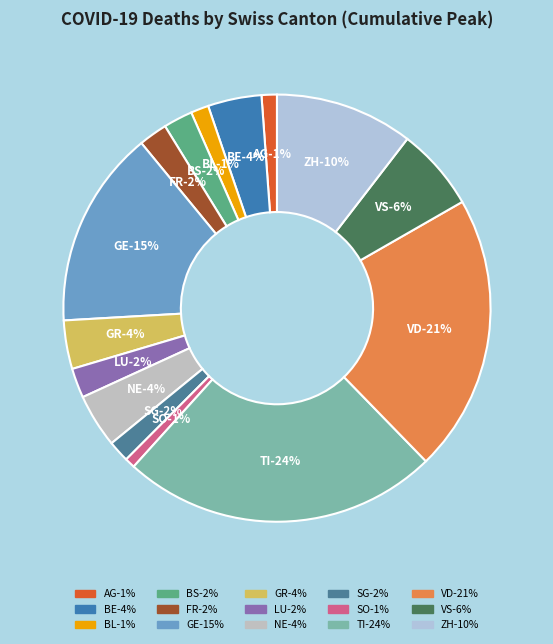

Rank the categories by value from highest to lowest.

TI, VD, GE, ZH, VS, BE, NE, GR, LU, BS, FR, SG, BL, AG, SO